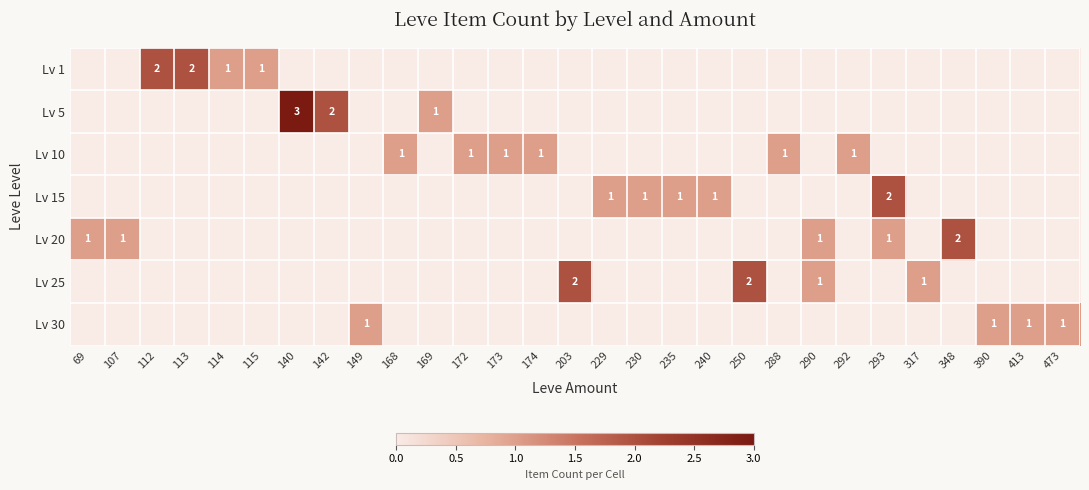

Is it true that Lv 25 equals 1 at 250?

False